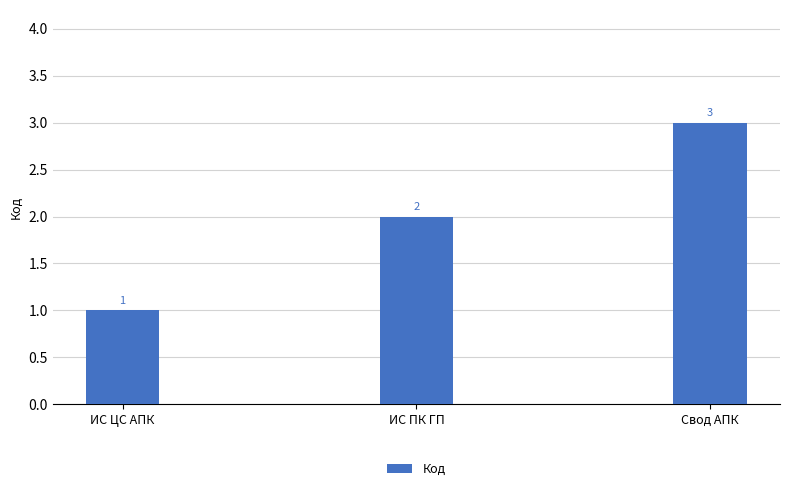

The value at ИС ПК ГП is 3. True or false?

False